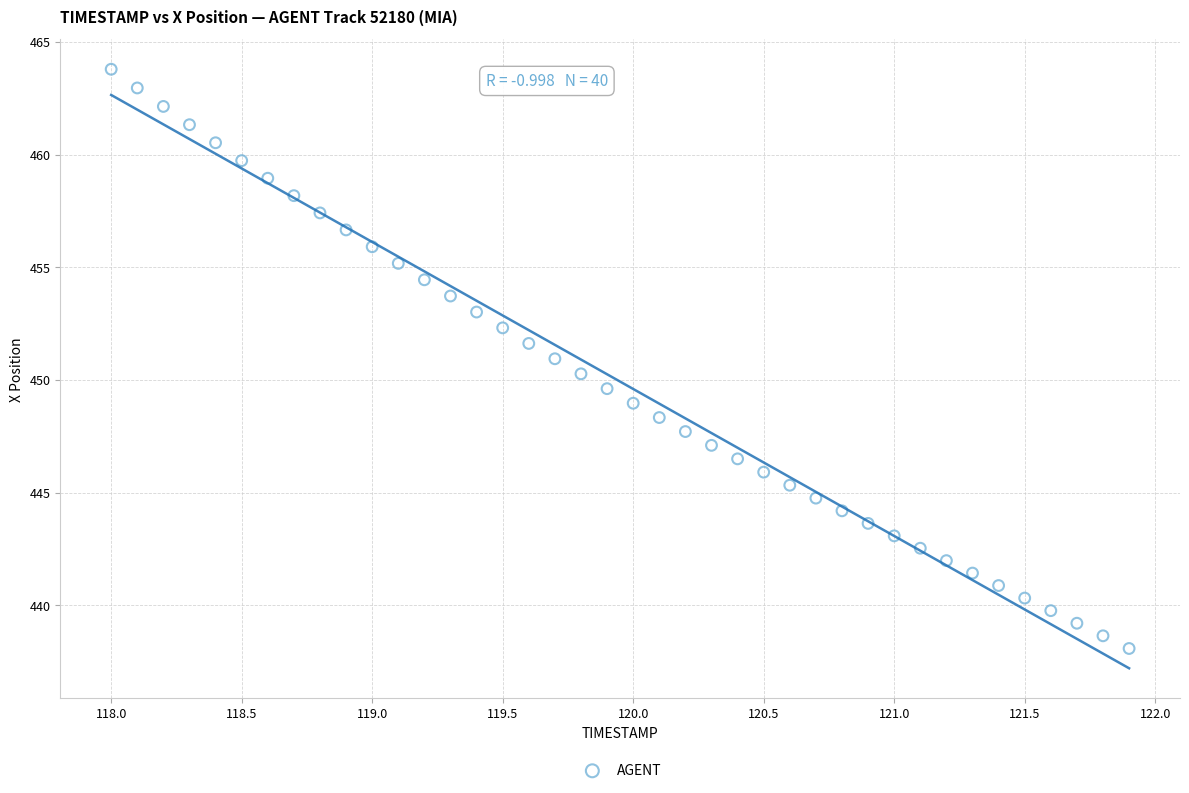

What is the range of X values (max minus min)?

3.9